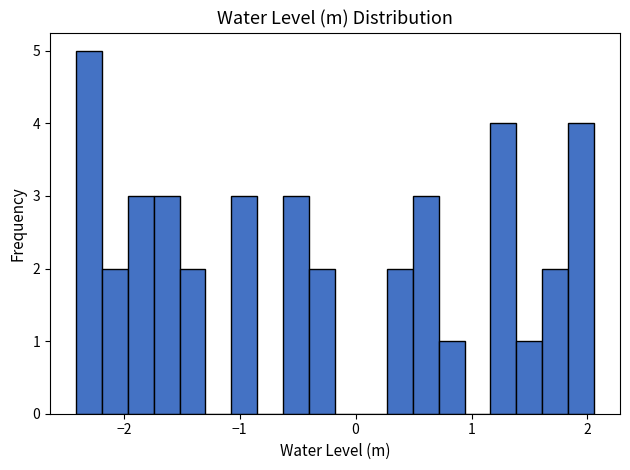

Around what value on the x-axis is the tallest bar? Give the approximate position of its centre, as read against the axis.

-2.3